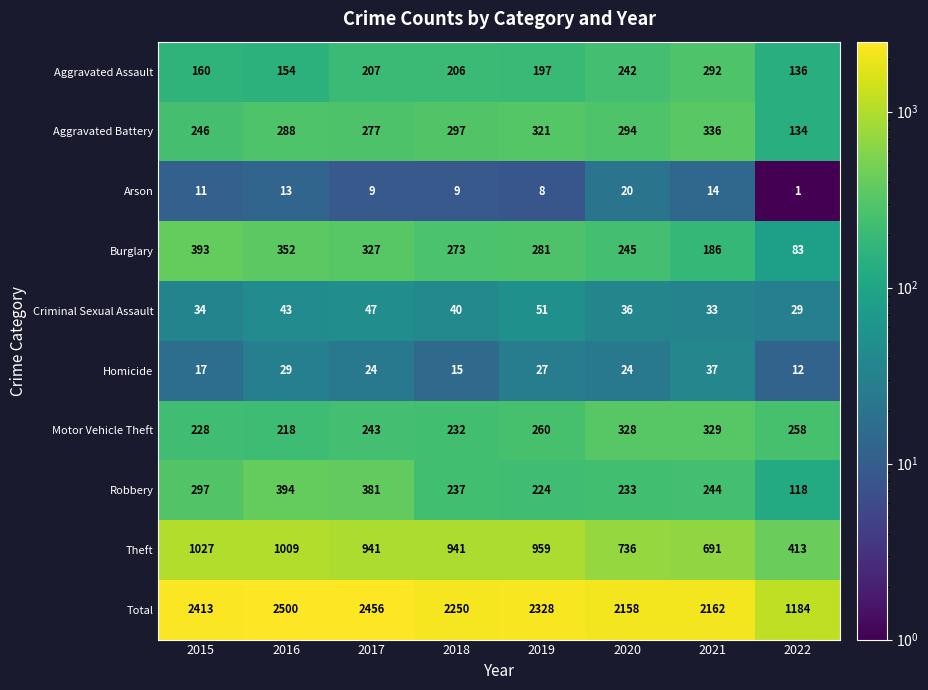

Is it true that Burglary equals 66 at 2020?

False